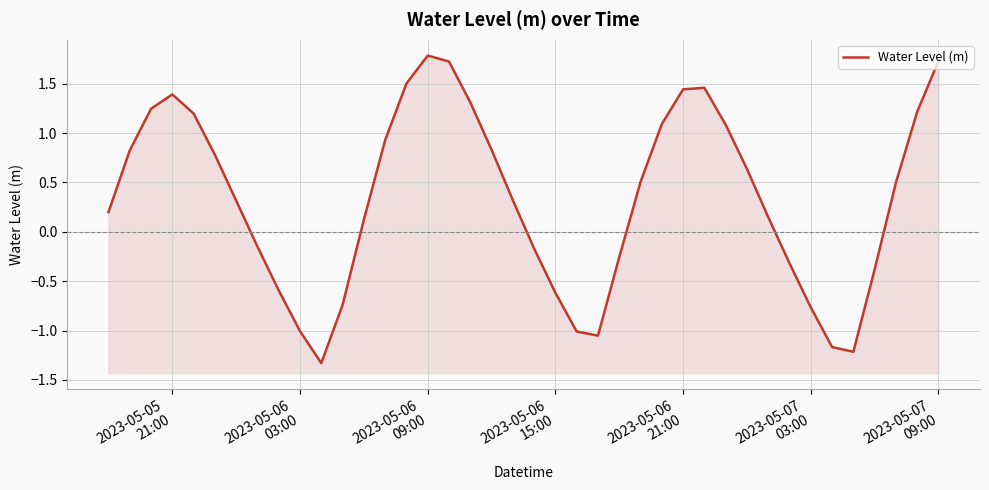

True or false: the data shows 1.9 at 29.

False